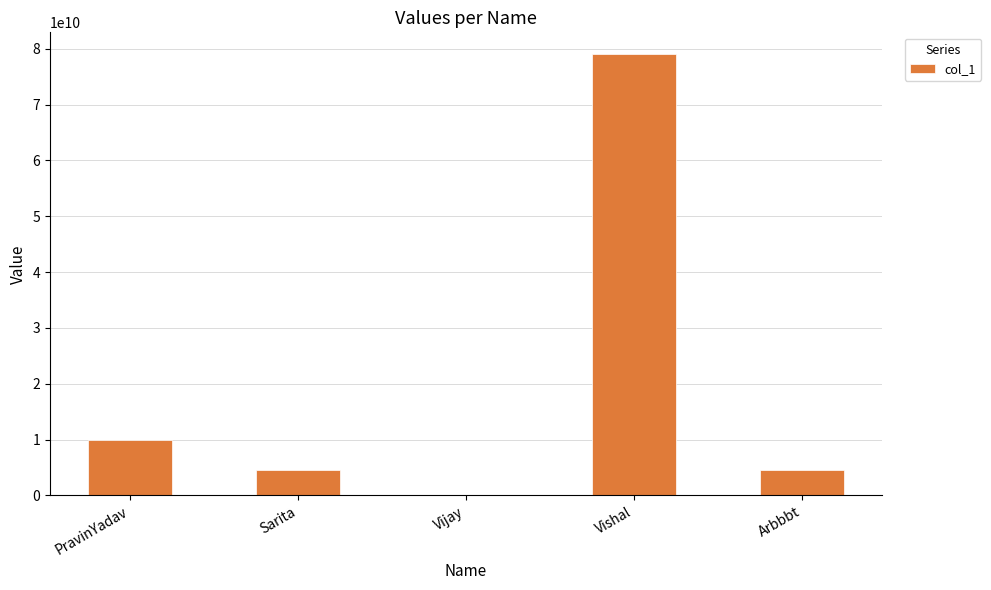

What is the average value?

19592535286